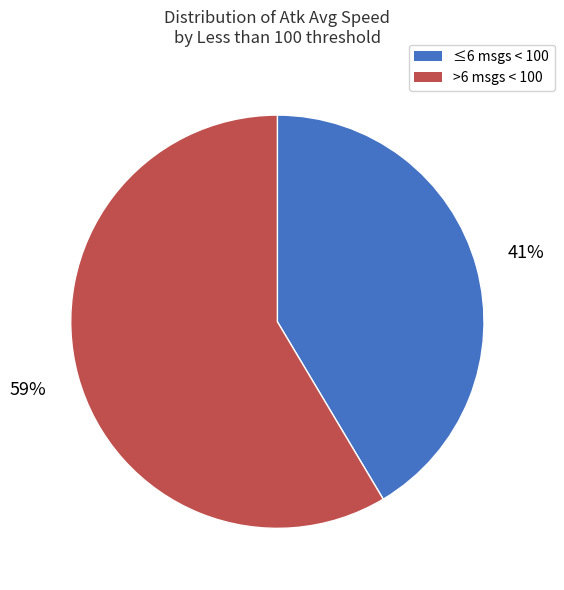

To the nearest percent, what is the average slice percentage?

50%